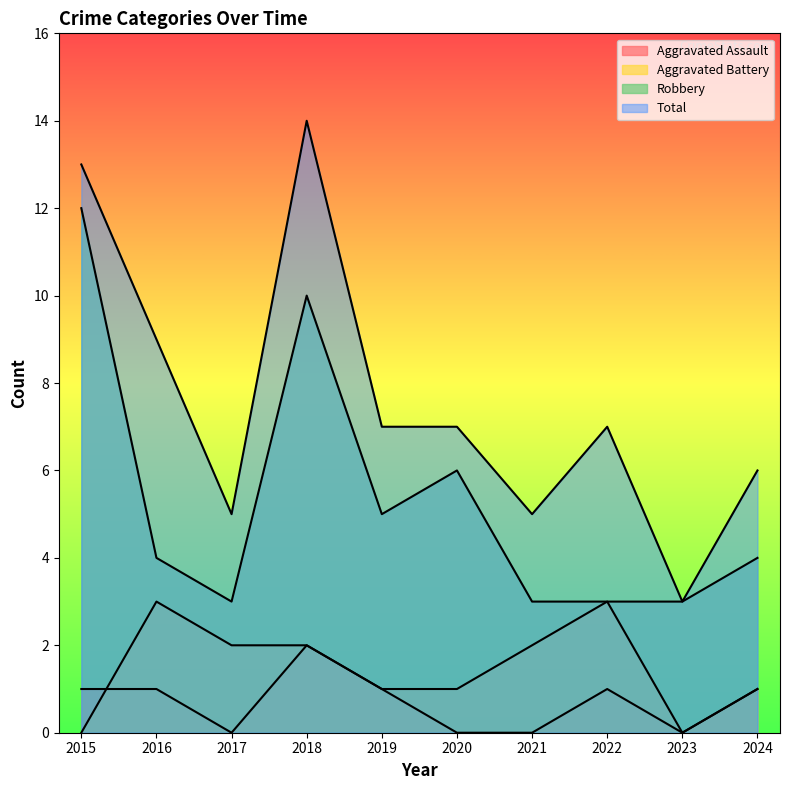

Which category has the lowest value in the Total series?

2023